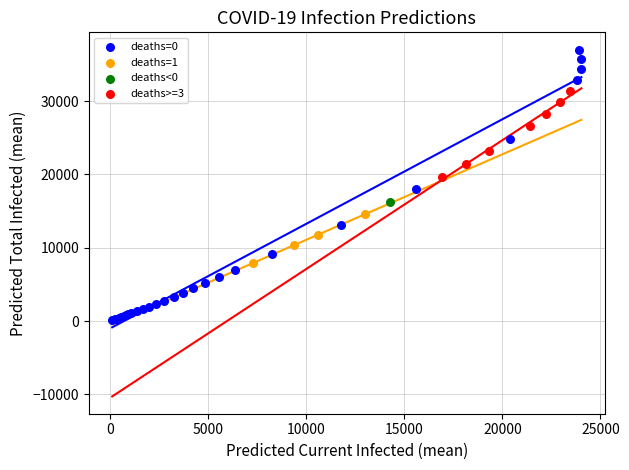

What are all the series names shown in the legend?

deaths=0, deaths=1, deaths<0, deaths>=3